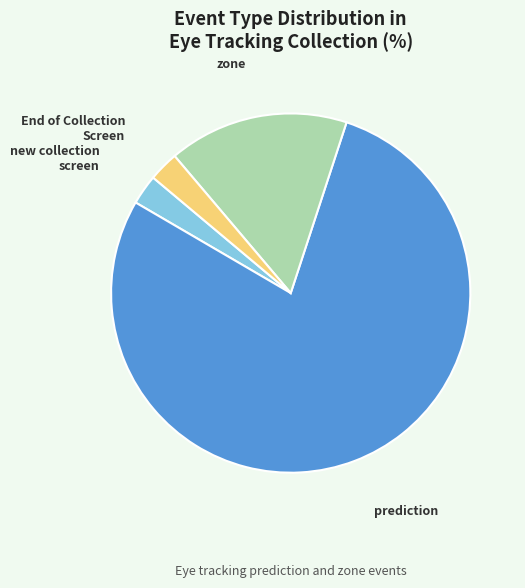

Do zone and End of Collection Screen together represent more than half of the pie?

No